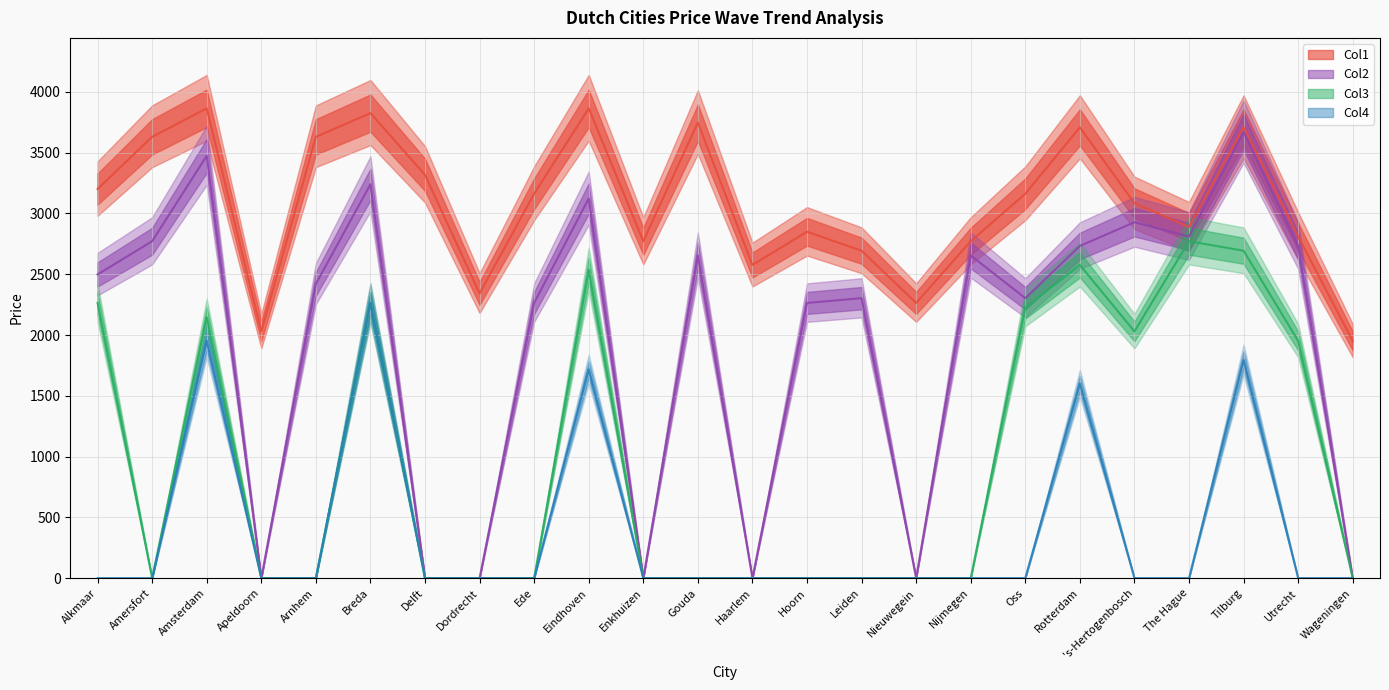

At which label does Col2 first exceed 2498?

Alkmaar